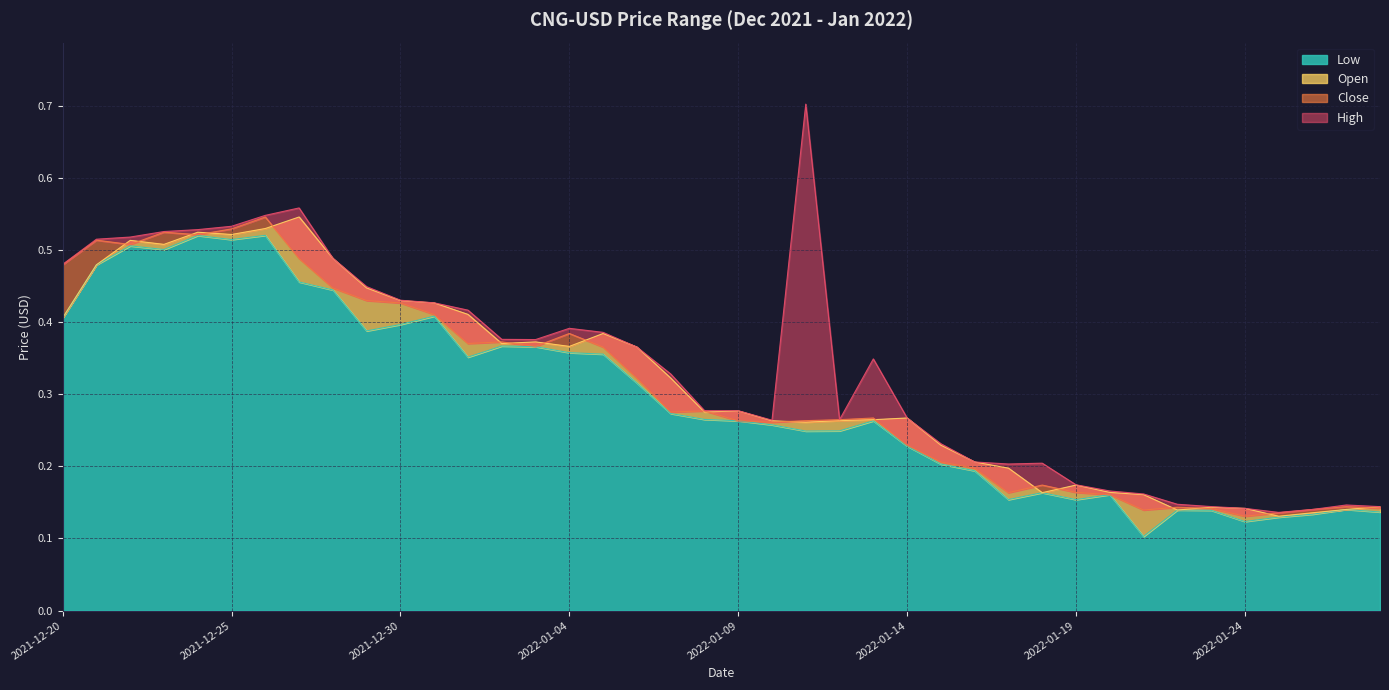

At how many categories does at least one series exceed 0?

40